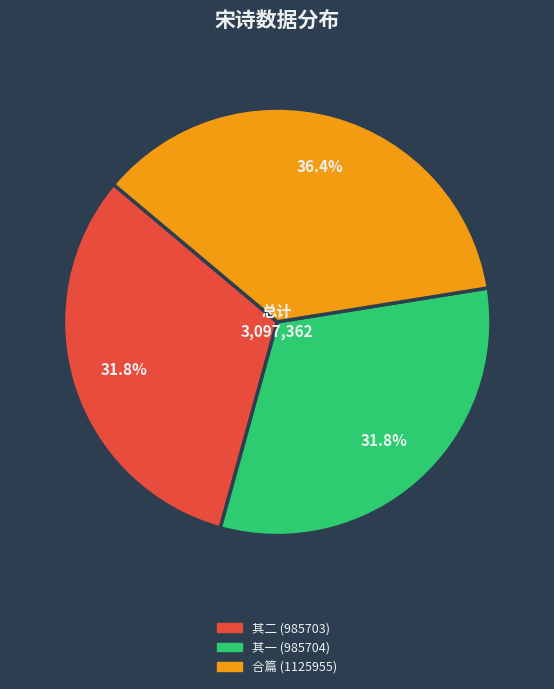

Is there a majority slice in this chart?

No